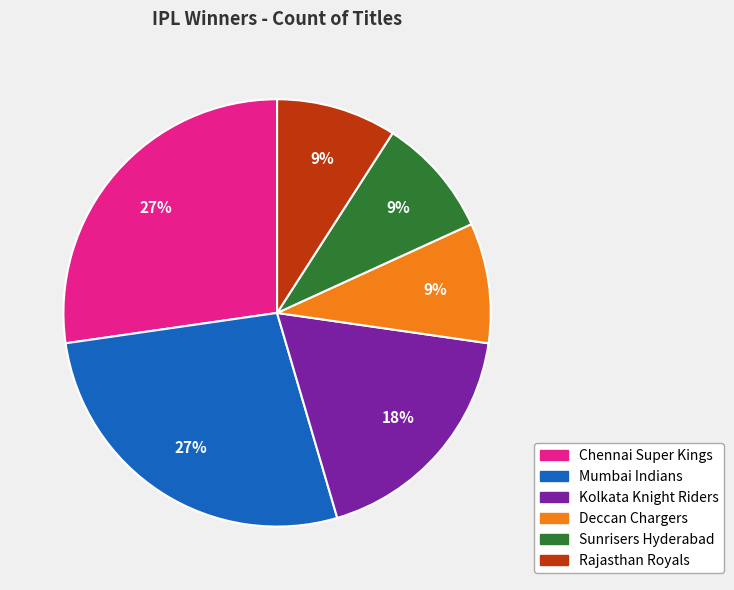

Combined, do Chennai Super Kings and Kolkata Knight Riders account for over 50%?

No